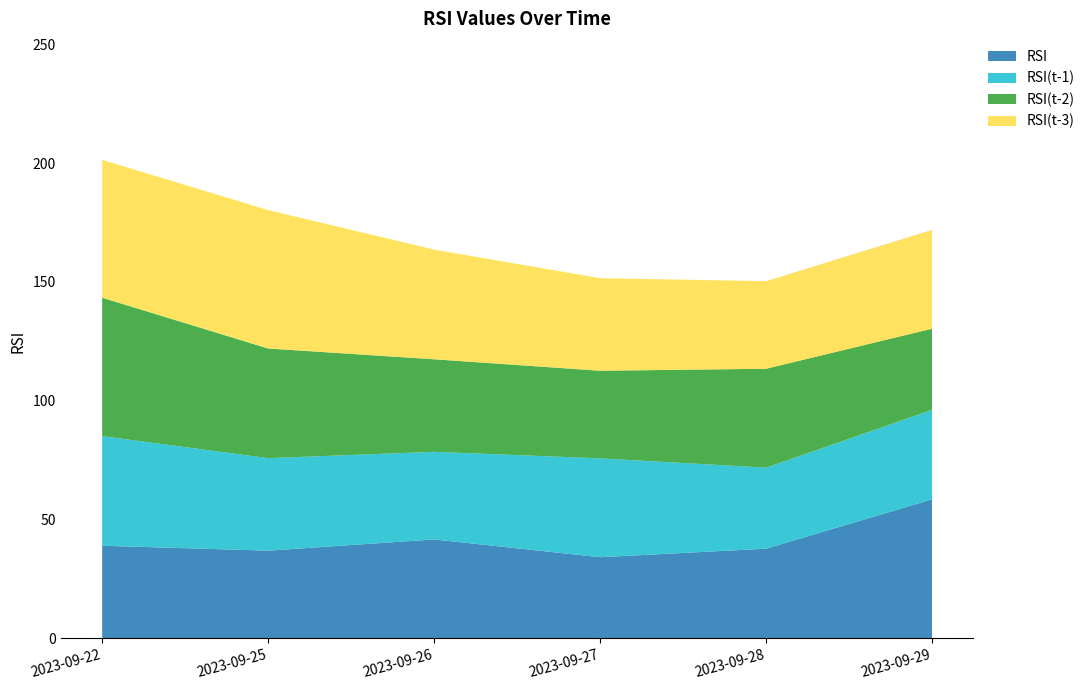

Reading left to right, what are all the values shown in this chart?

RSI: 39.0	36.9	41.6	34.1	37.7	58.5
RSI(t-1): 46.2	39.0	36.9	41.6	34.1	37.7
RSI(t-2): 58.3	46.2	39.0	36.9	41.6	34.1
RSI(t-3): 58.0	58.3	46.2	39.0	36.9	41.6